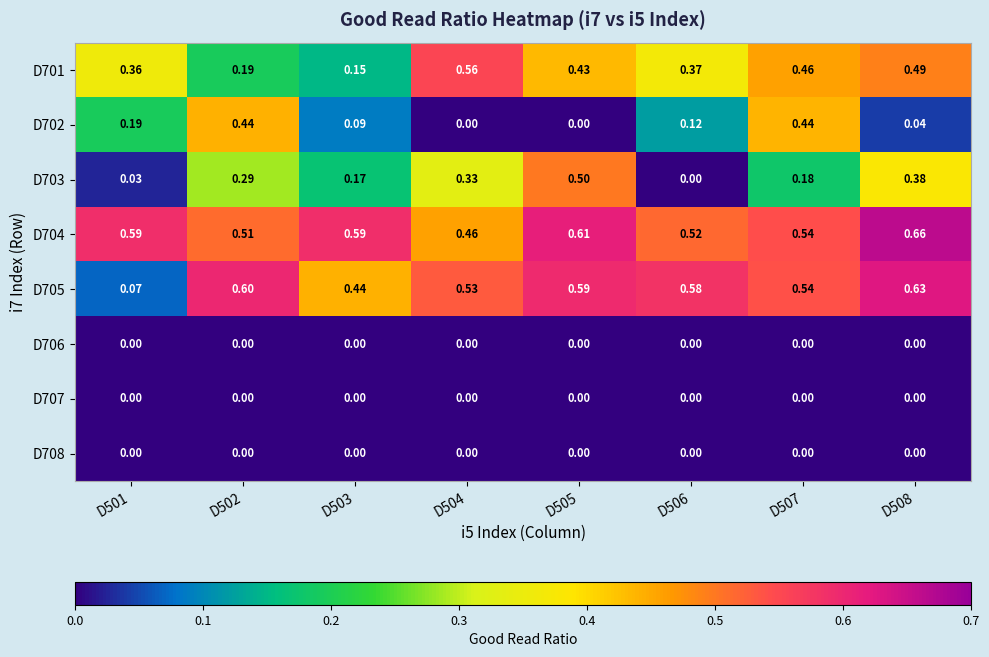

Is the value of D705 at D505 greater than the value of D701 at D507?

Yes